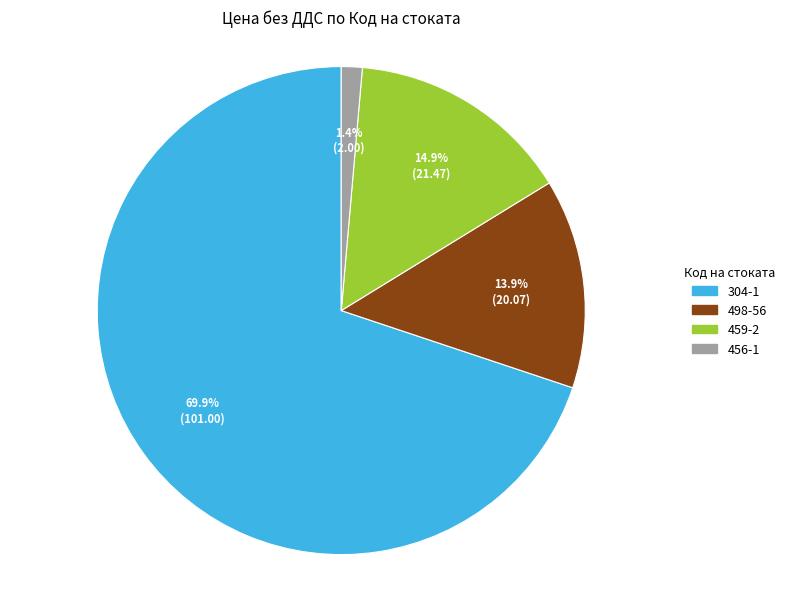

The 459-2 slice represents 15% of the pie. True or false?

True